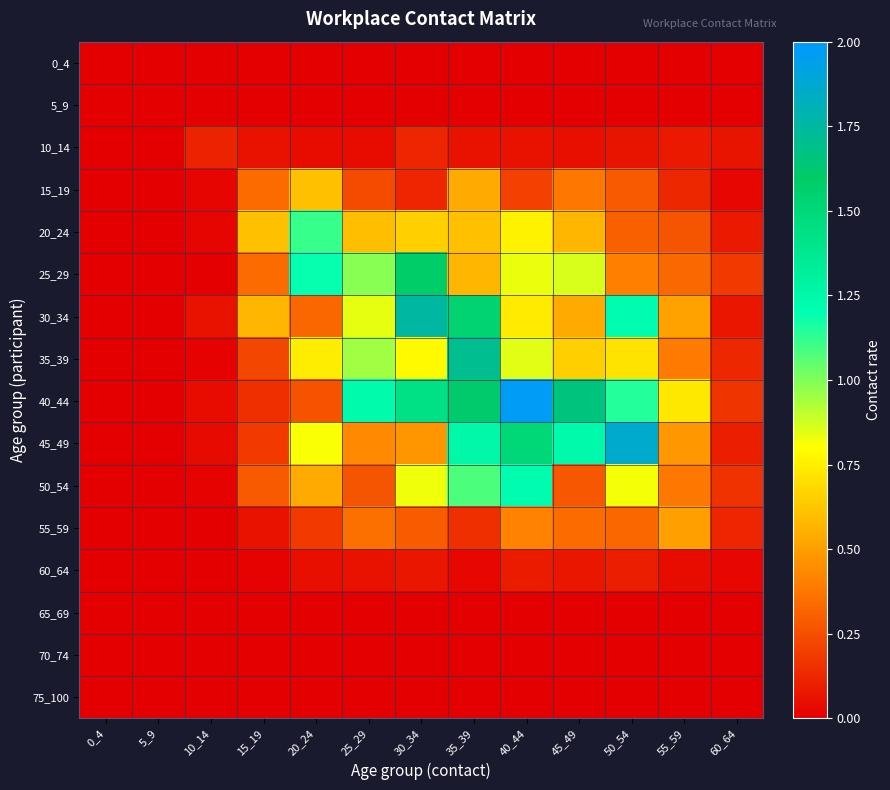

Rank the series by their maximum value, from highest to lowest.

40_44, 45_49, 30_34, 35_39, 25_29, 50_54, 20_24, 15_19, 55_59, 10_14, 60_64, 0_4, 5_9, 65_69, 70_74, 75_100